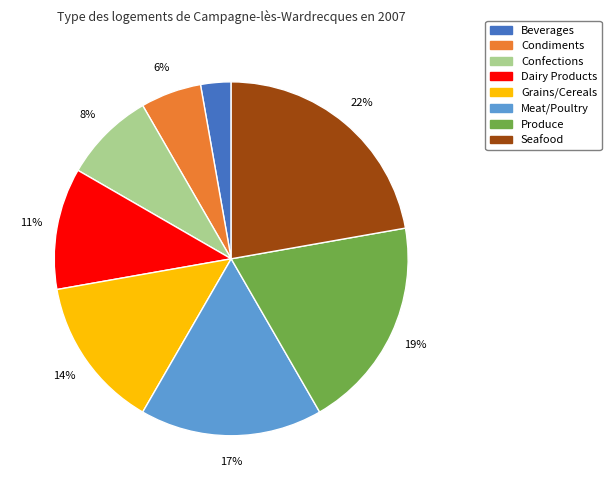

Does Meat/Poultry account for over 50% of the chart?

No